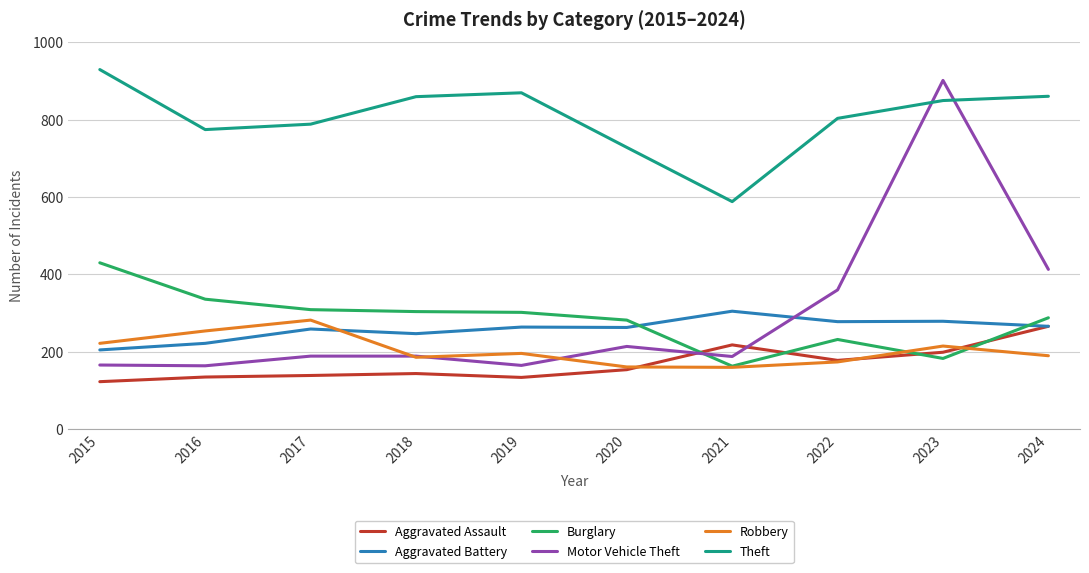

What is the lowest value of the Robbery series?

160